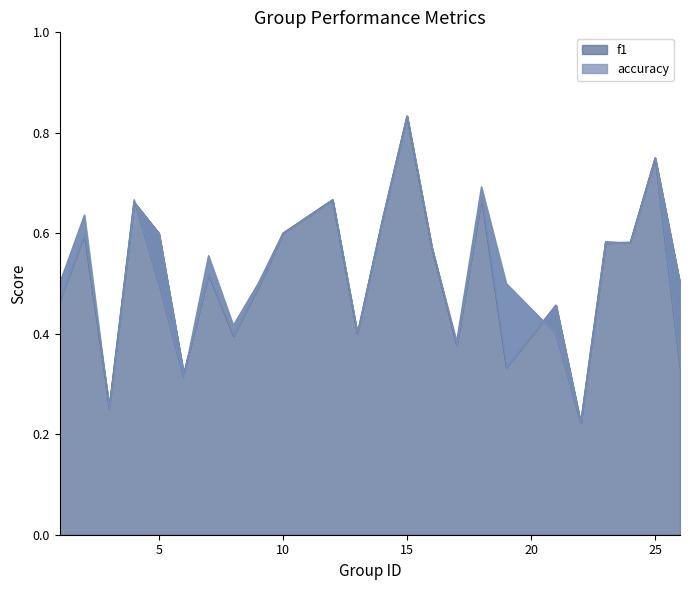

How many lines are shown in the chart?

2